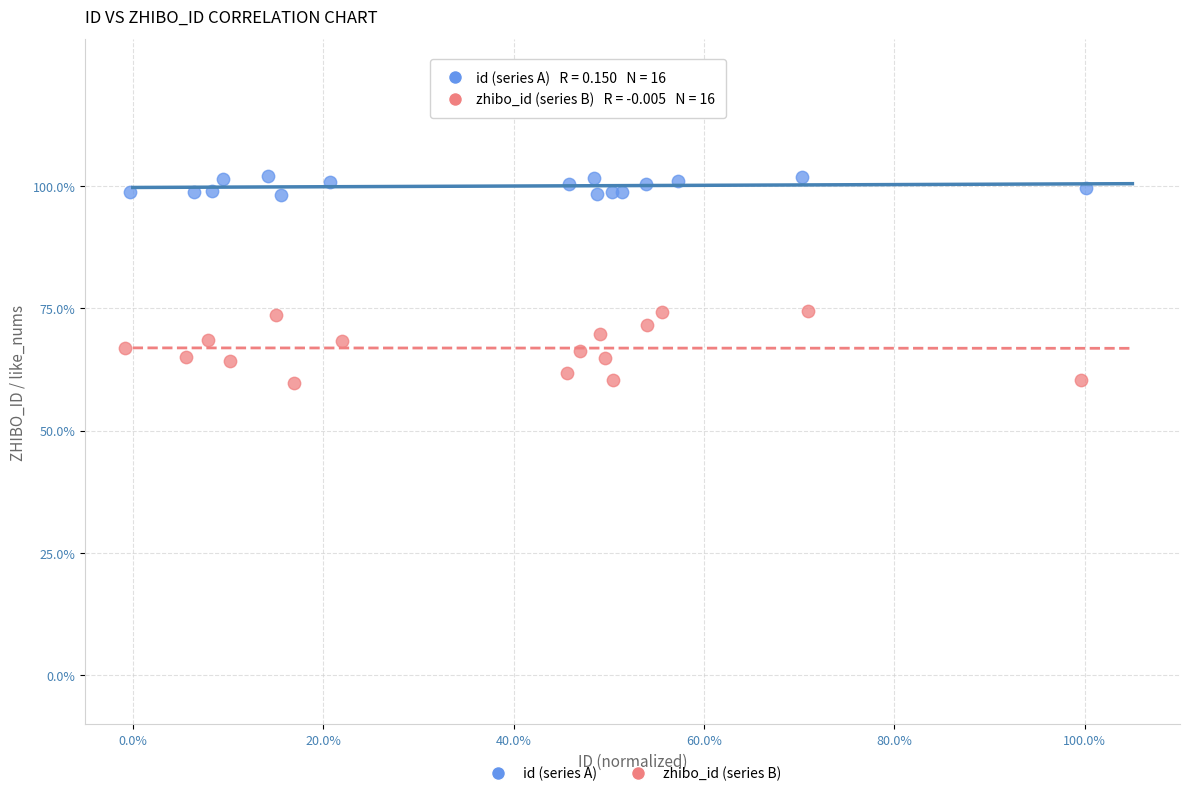

What are all the series names shown in the legend?

id (series A), zhibo_id (series B)